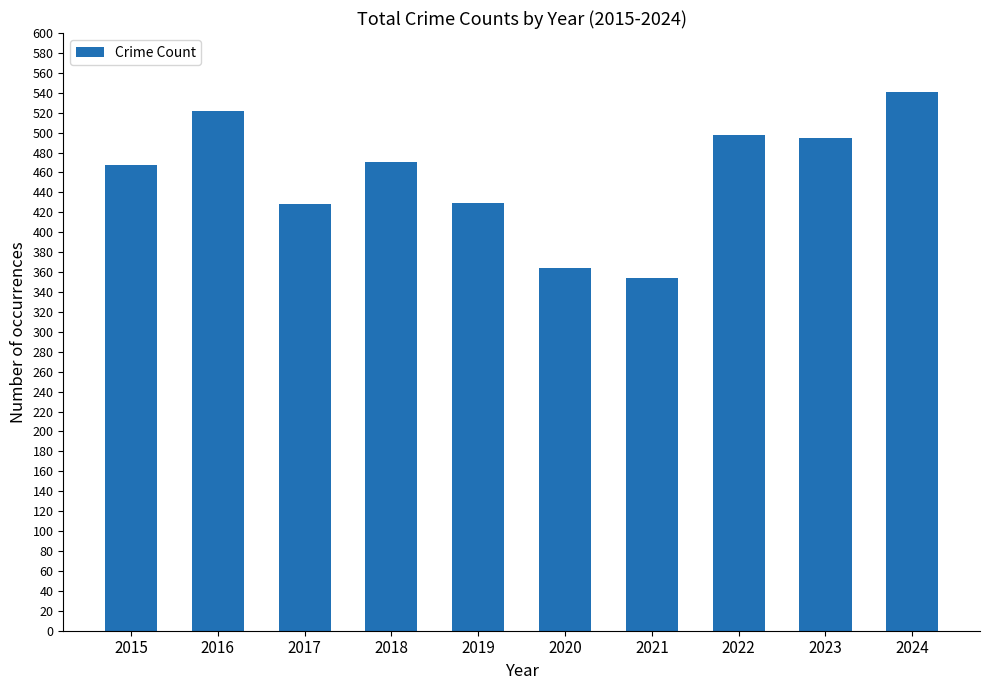

The chart shows a value of 602 at 2019. True or false?

False